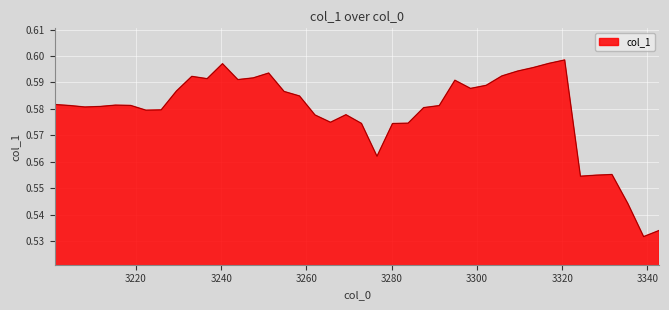

How many points are higher than both their immediate neighbors (excluding endpoints)?

8